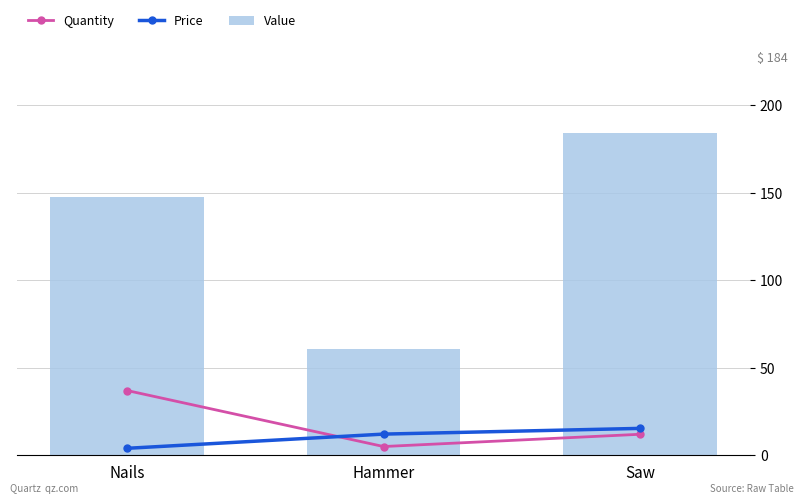

What is the label of the 3rd bar from the right?

Nails